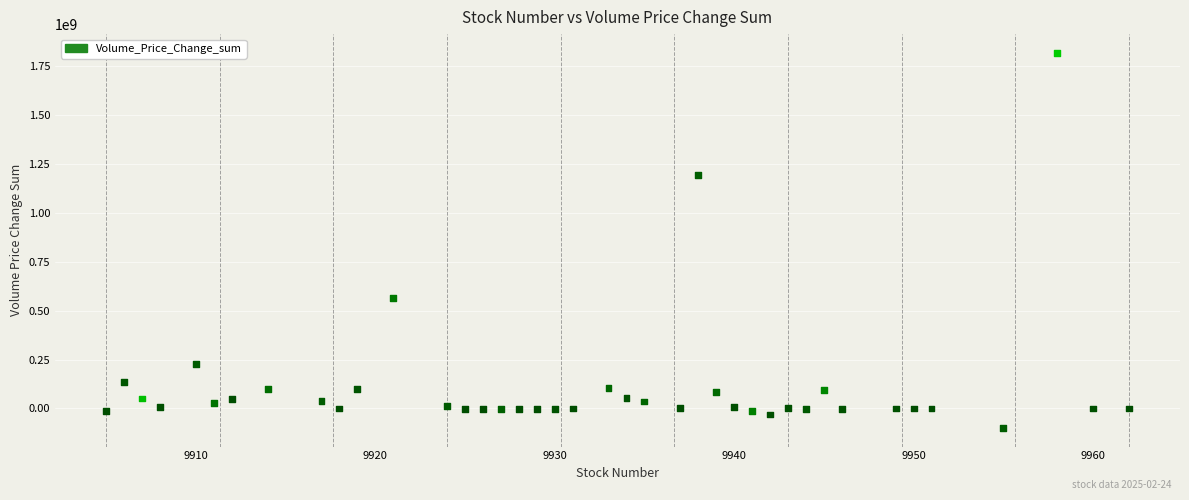

What Y value in the scatter plot is closest to 860194118?

563176659